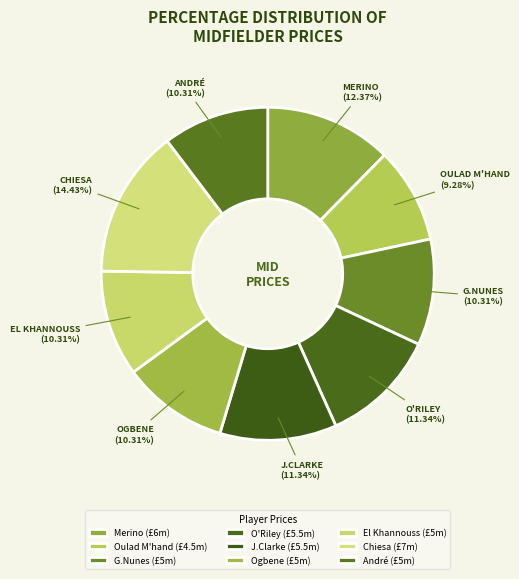

Which has a higher value, J.Clarke or Oulad M'hand?

J.Clarke